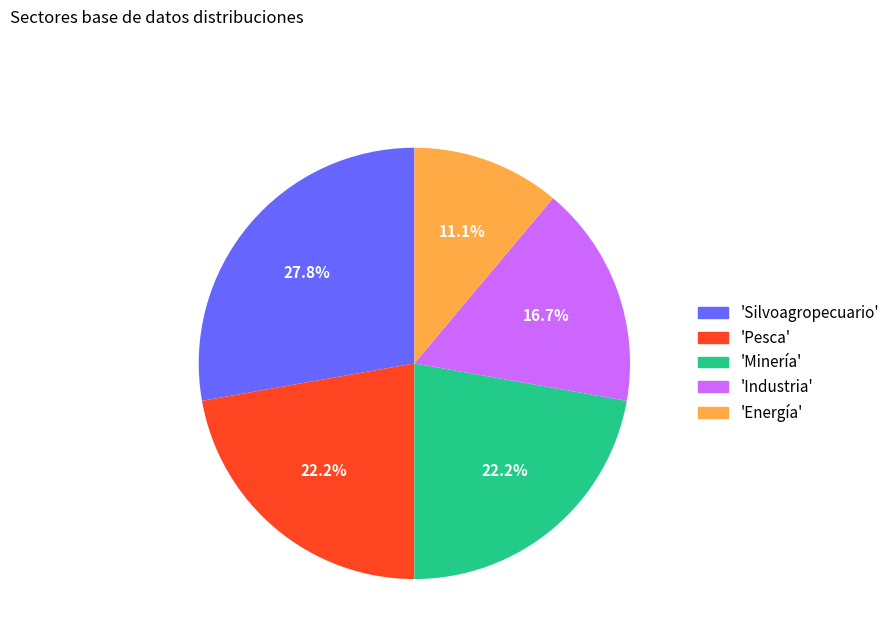

What percentage is NOT represented by 'Minería'?

77.8%